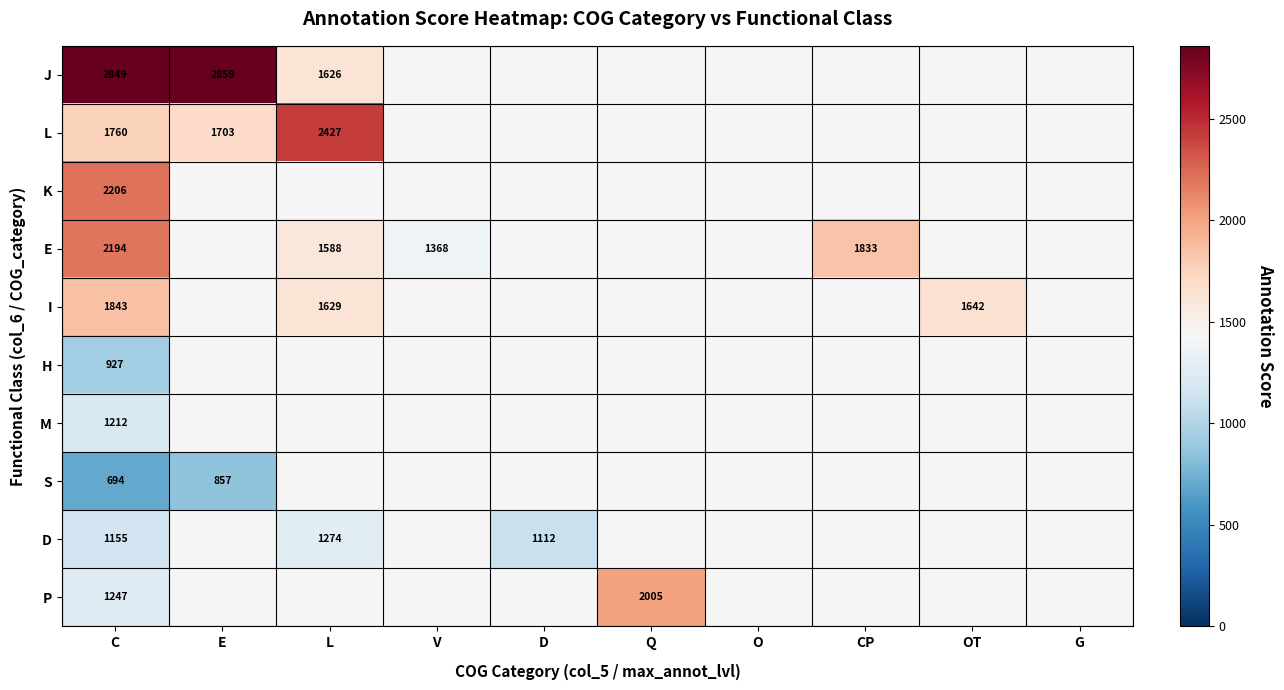

Which category has the highest value across all series?

E